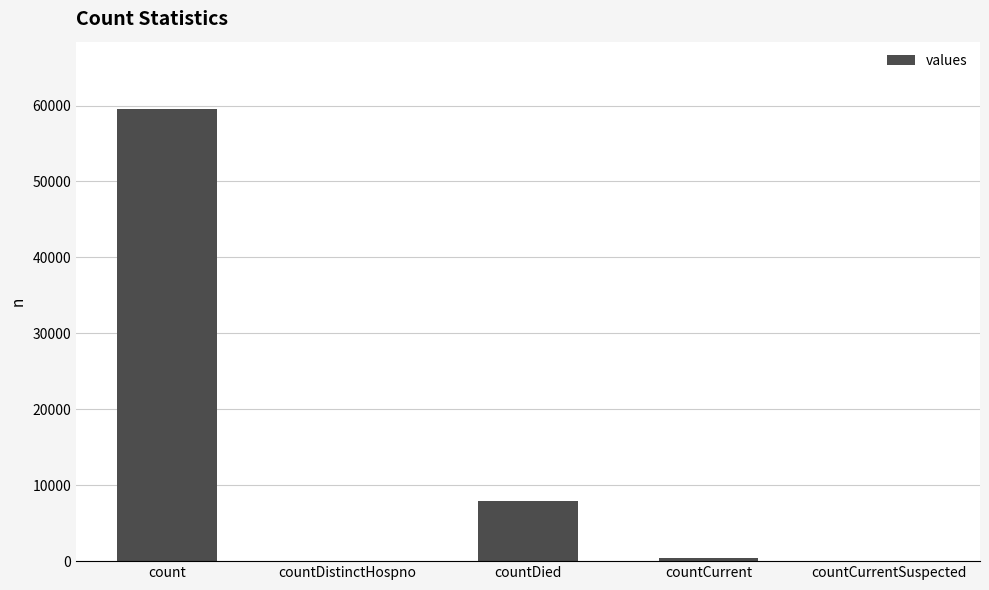

What is the change in value from countDistinctHospno to countDied?

+7876